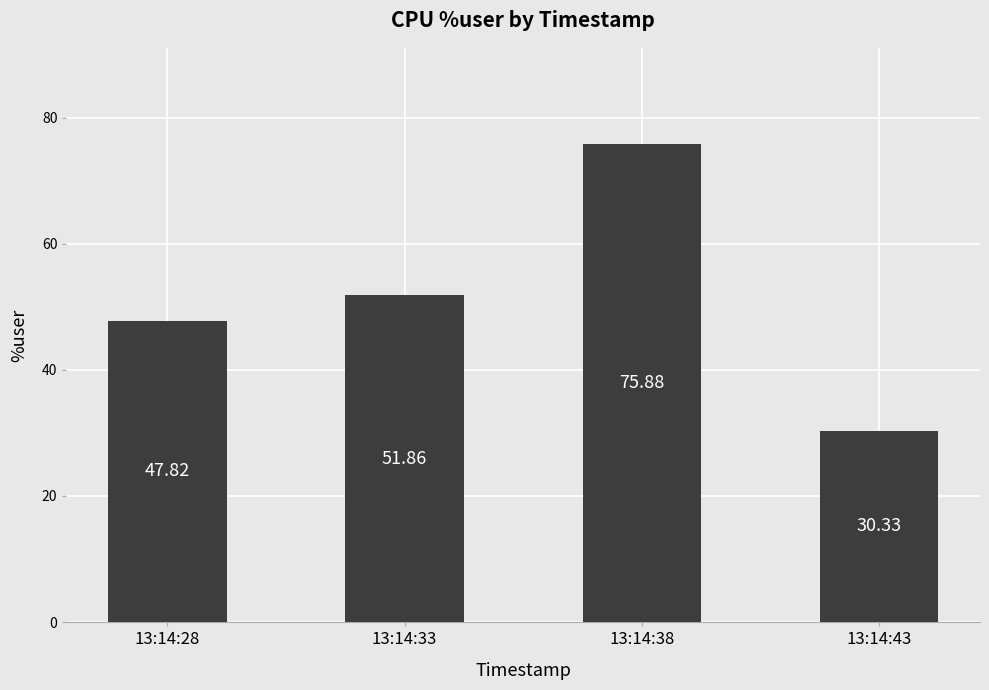

What is the change in value from 13:14:33 to 13:14:43?

-21.5